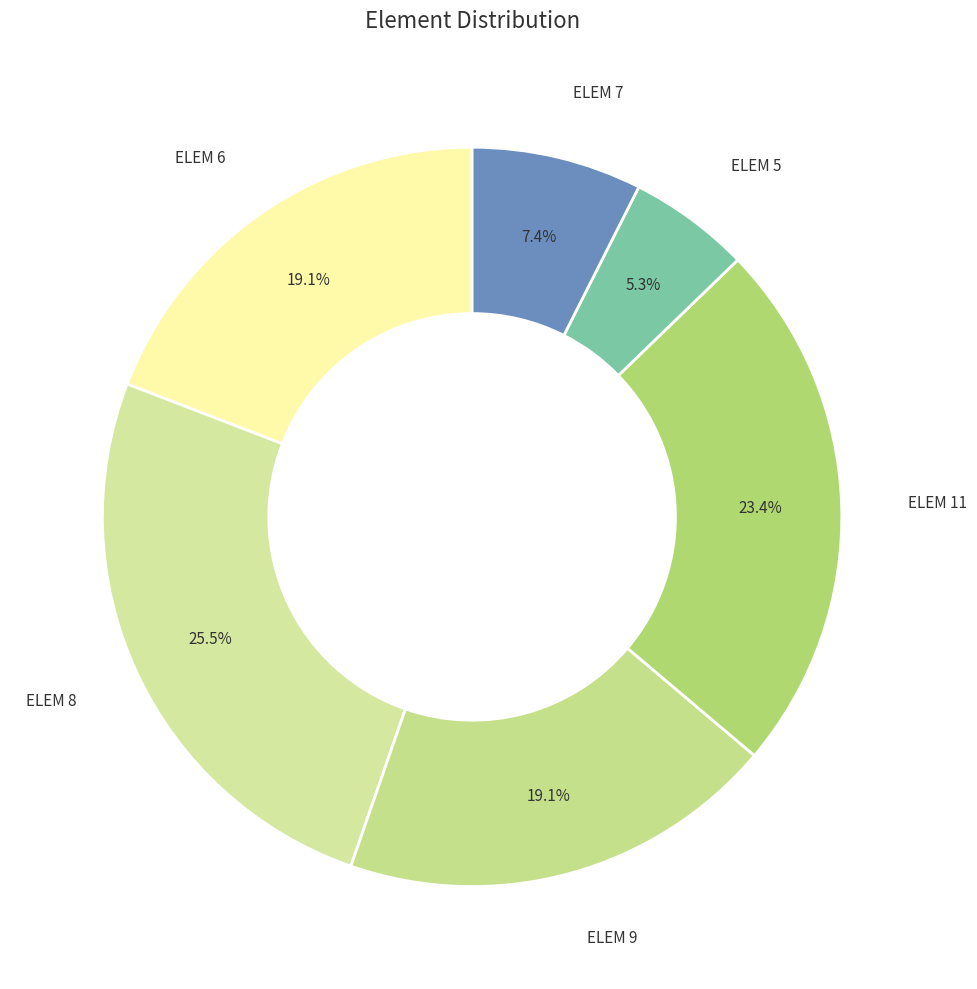

Combined, do ELEM 8 and ELEM 5 account for over 50%?

No